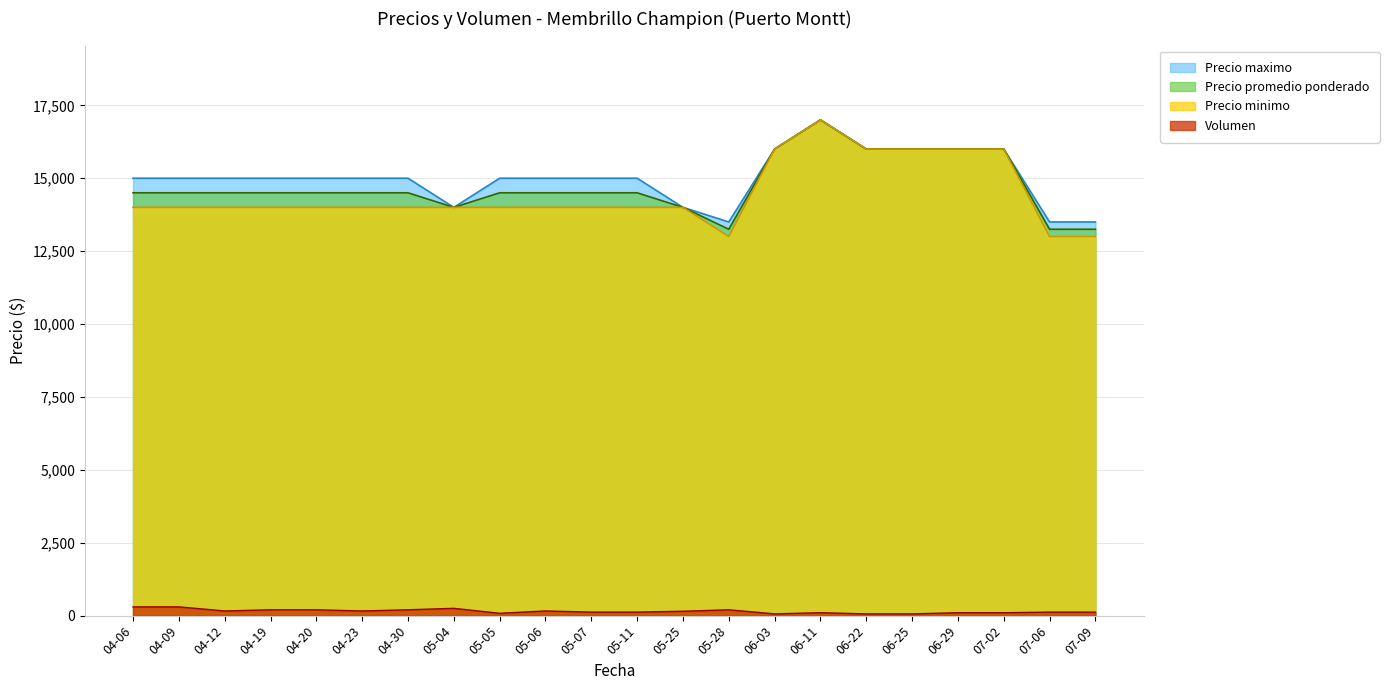

How many distinct data groups are displayed?

4